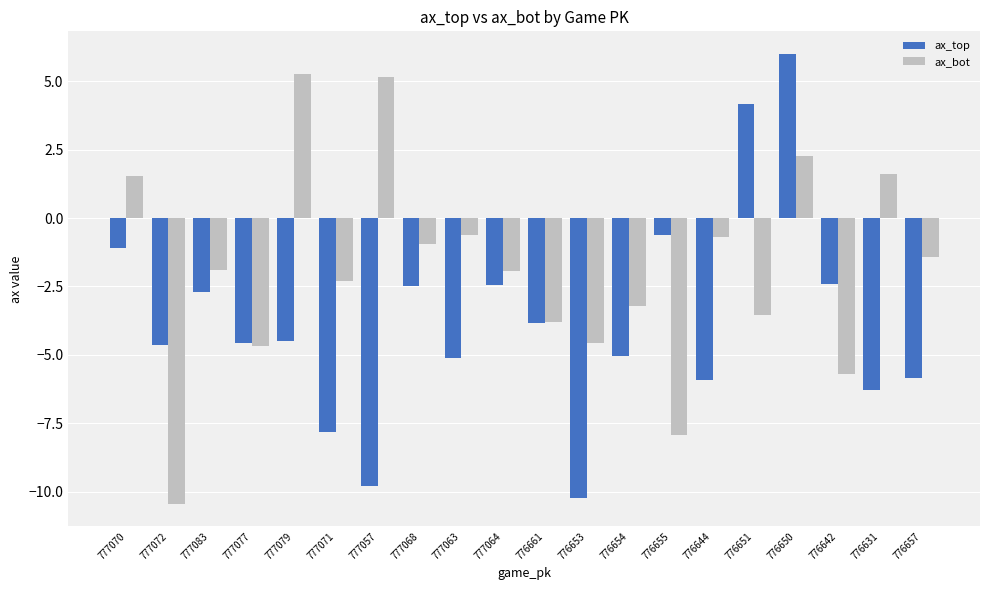

At which category does the chart reach its peak across all series?

776650